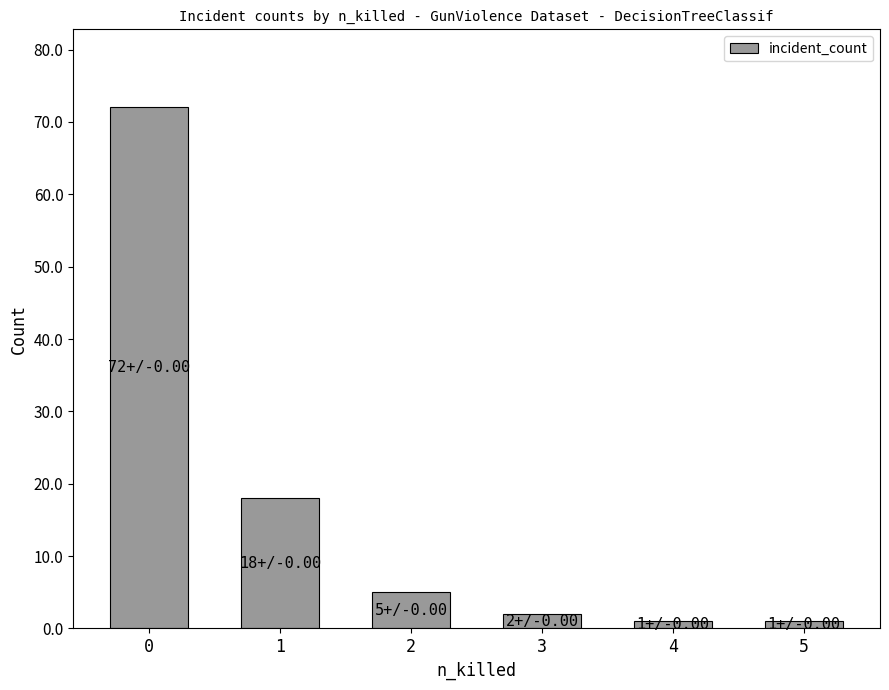

What is the value of the 5th bar from the left?

1